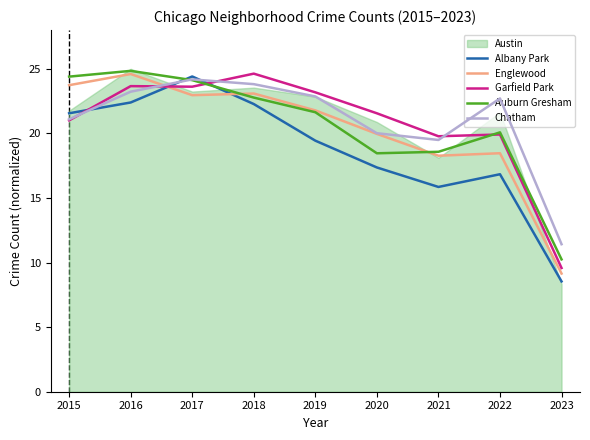

Between which two adjacent categories do Englewood and Albany Park first intersect?

2016 and 2017